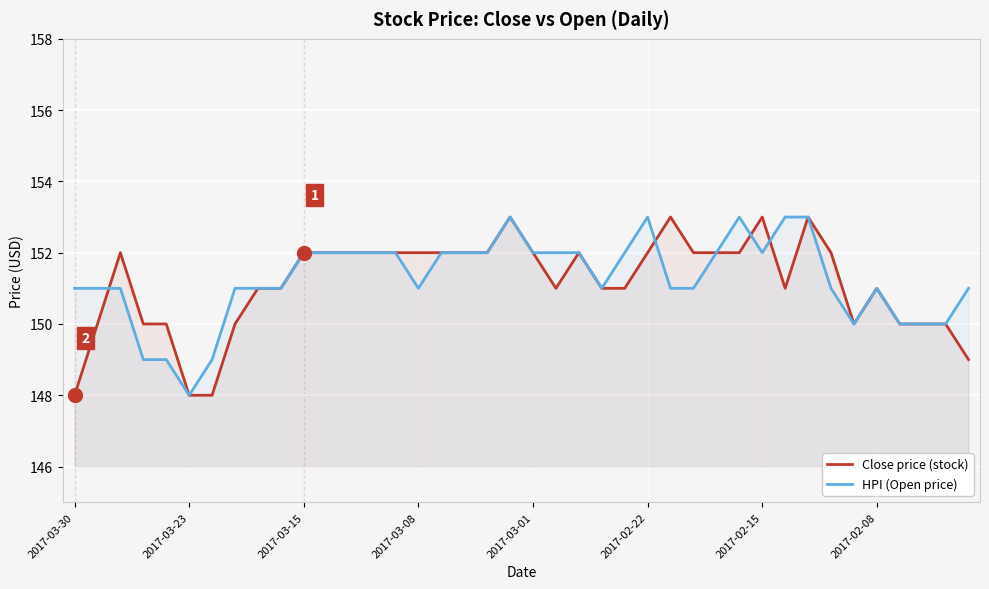

How many data points in HPI (Open price) are above 151?

19